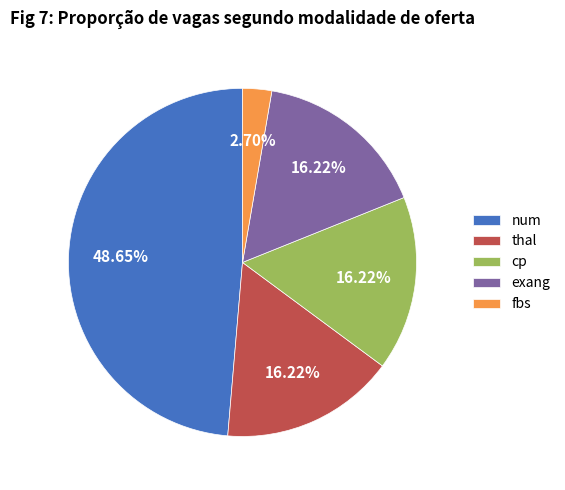

Does any single category account for the majority?

No